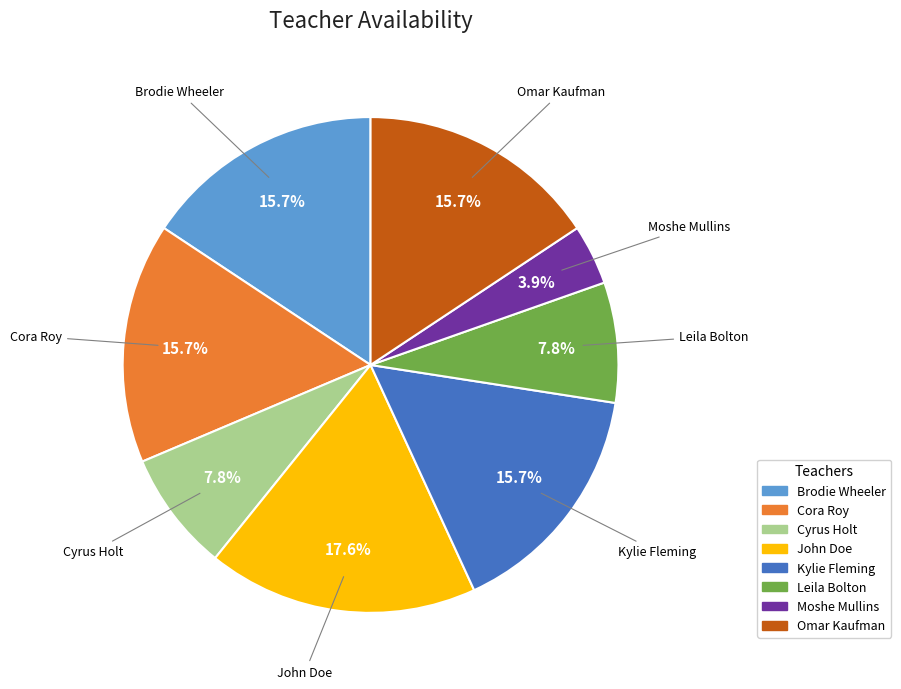

What is the total percentage of Kylie Fleming and Cyrus Holt?

23.5%